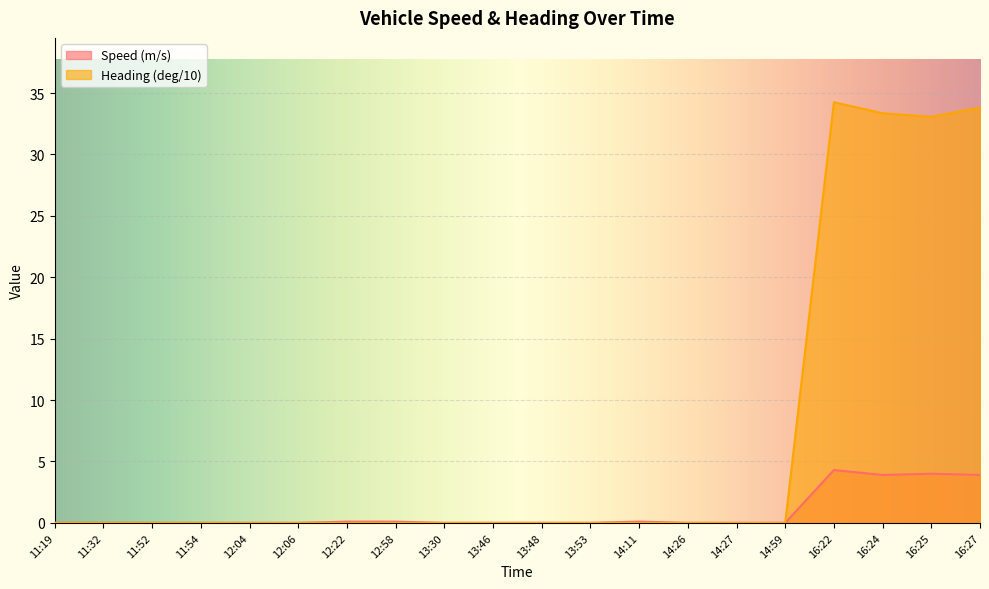

The value of Speed (m/s) at 11:52 is 1.4. True or false?

False